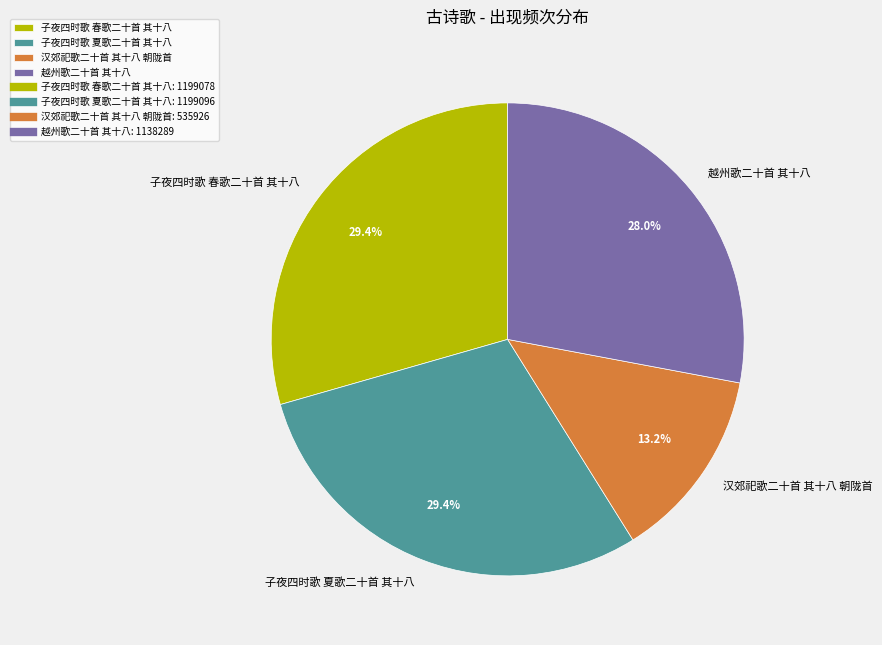

Is the sum of 汉郊祀歌二十首 其十八 朝陇首 and 子夜四时歌 夏歌二十首 其十八 greater than half?

No